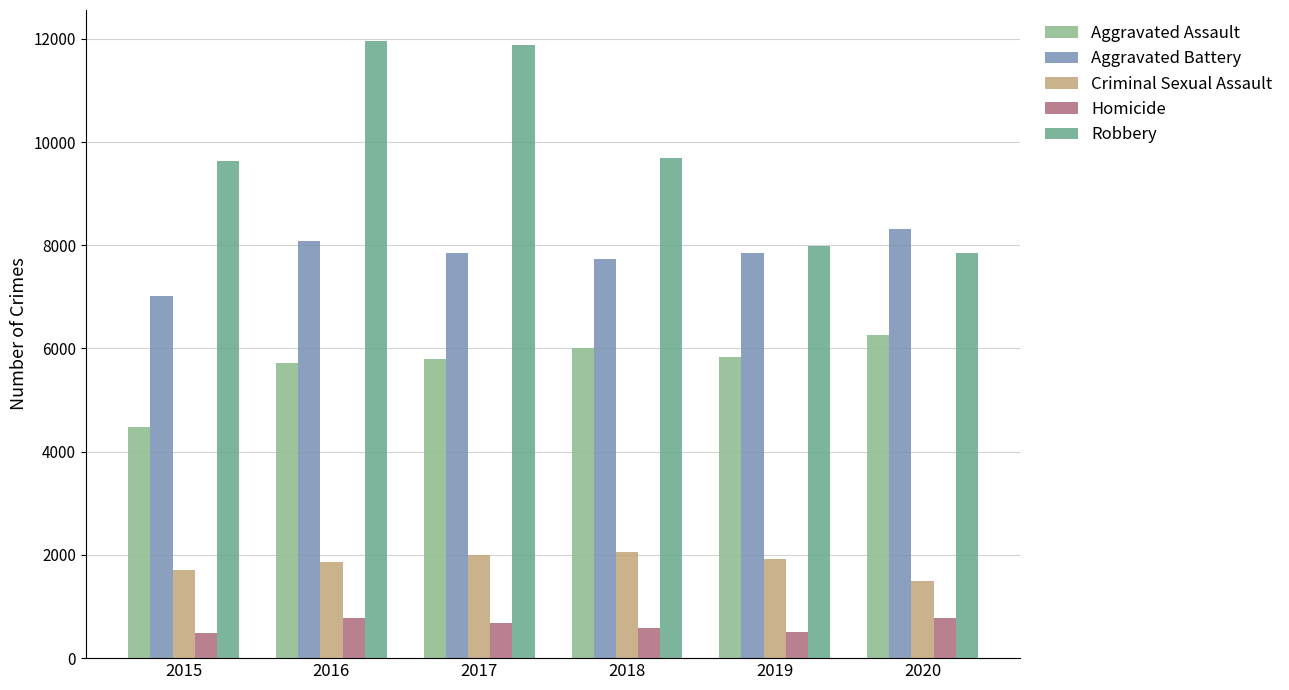

Which series changed the most between 2018 and 2020?

Robbery